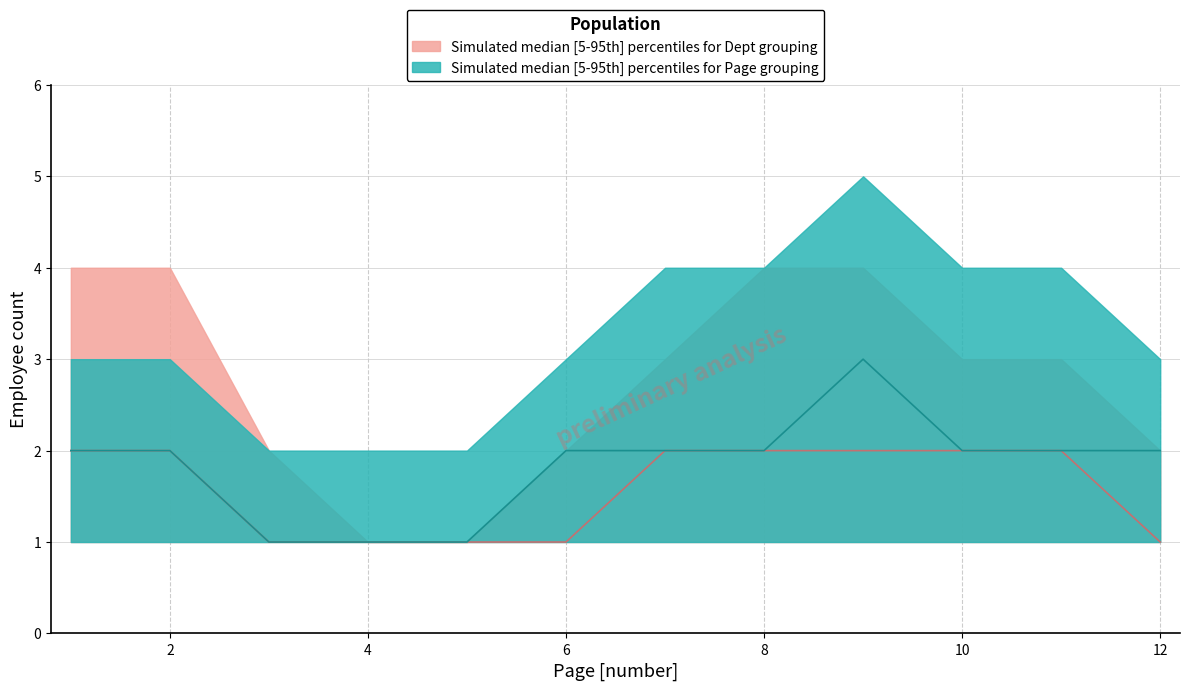

Count the number of categories in the chart.

12